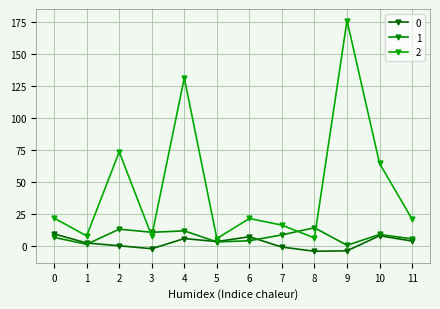

Reading left to right, what are all the values shown in this chart?

0: 9.5	2.4	0.2	-2.1	5.9	3.5	7.3	-0.8	-4.1	-3.7	8.1	3.9
1: 6.8	1.4	13.2	10.8	11.9	3.3	4.2	8.7	14.3	0.6	9.1	5.7
2: 21.9	7.9	73.6	7.9	131.4	5.9	21.6	16.4	6.4	176.2	64.5	21.0